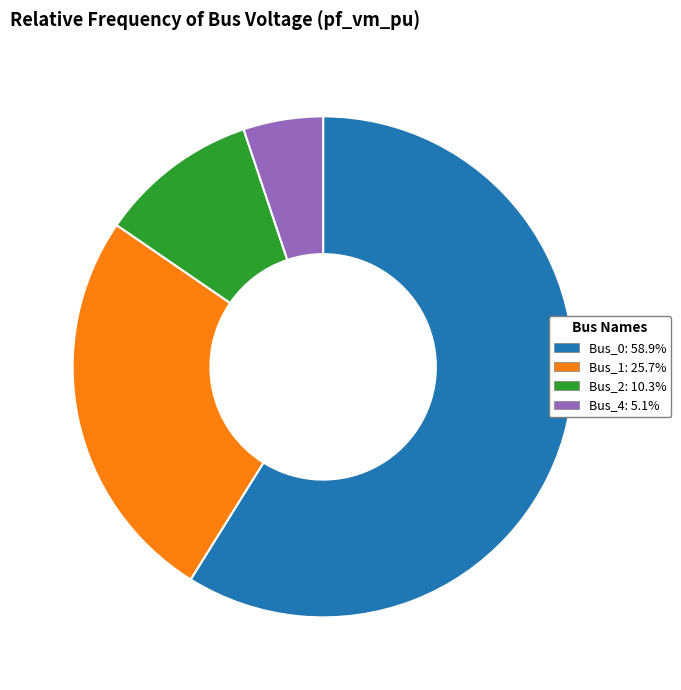

Is there a majority slice in this chart?

Yes